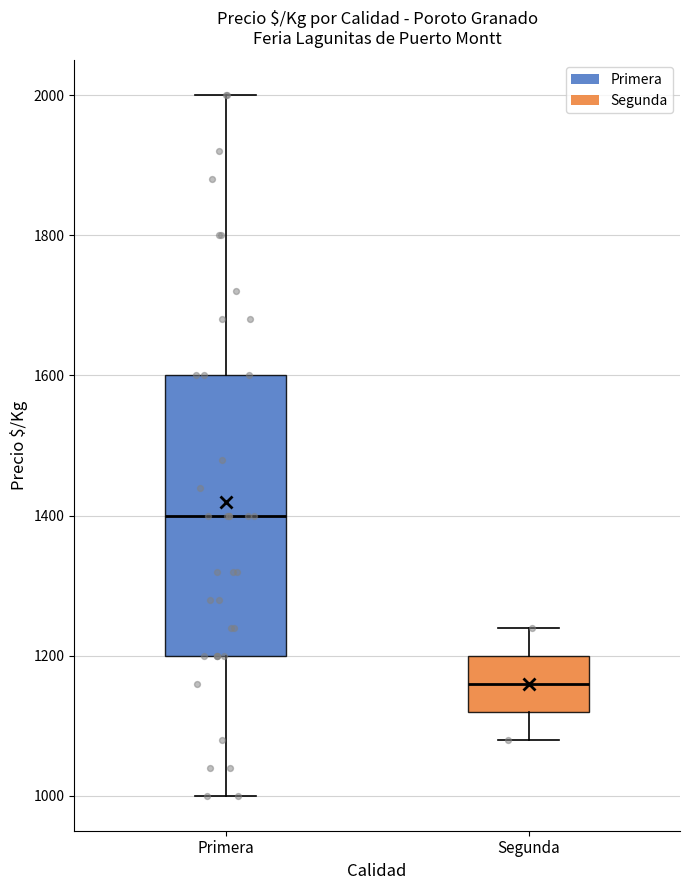

Reading left to right, transcribe this box plot: for each box, give where its median line is, the range the box spans, and where its two whiskers end, as read against the y-axis. The values are not printed on the chart, so give them approximately, as read against the axis.

Primera: median 1400, box 1200 to 1600, whiskers 1000 to 2000
Segunda: median 1160, box 1120 to 1200, whiskers 1080 to 1240